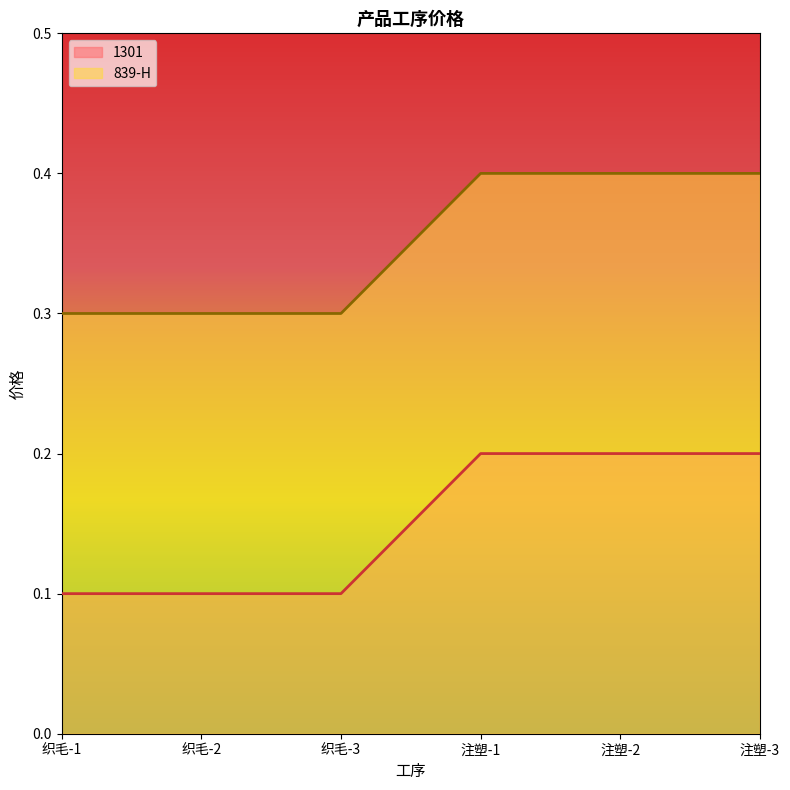

Is the value of 839-H at 织毛-1 greater than the value of 1301 at 织毛-3?

Yes